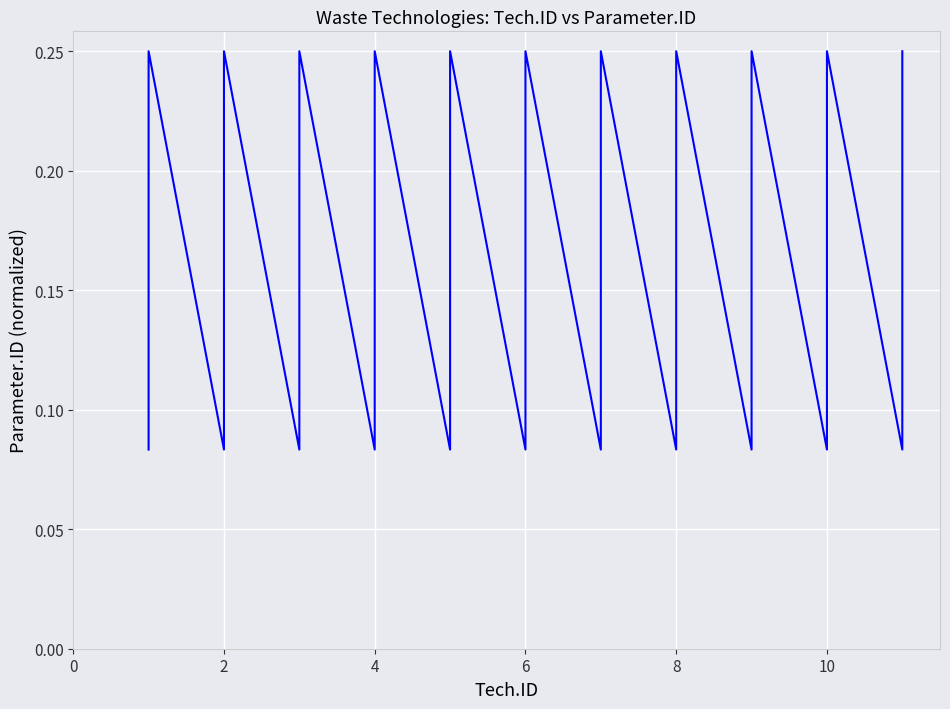

True or false: there are more than 2 points higher than both neighbors.

True